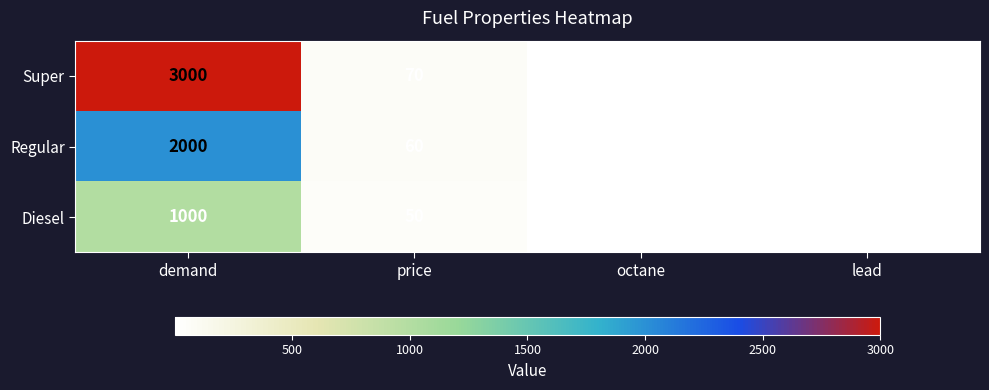

List the series in order of their overall mean, lowest first.

Diesel, Regular, Super